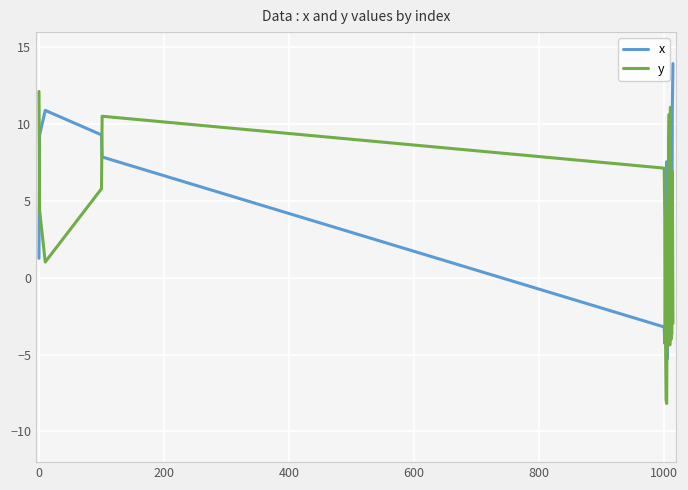

Which series has the largest total across all categories?

x